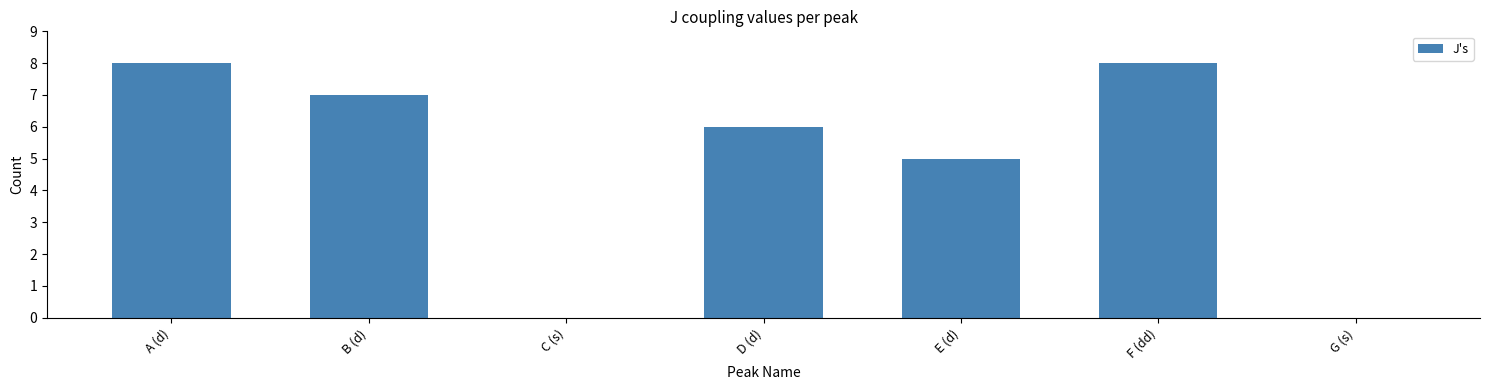

What is the difference between the values at A (d) and E (d)?

3